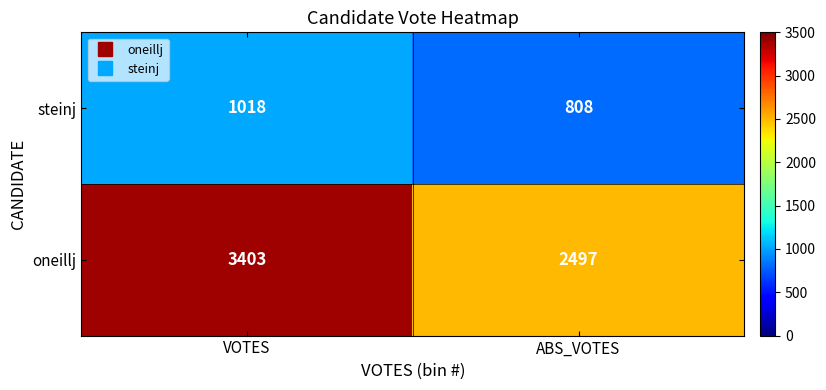

What is the sum of the steinj values at VOTES and ABS_VOTES?

1826